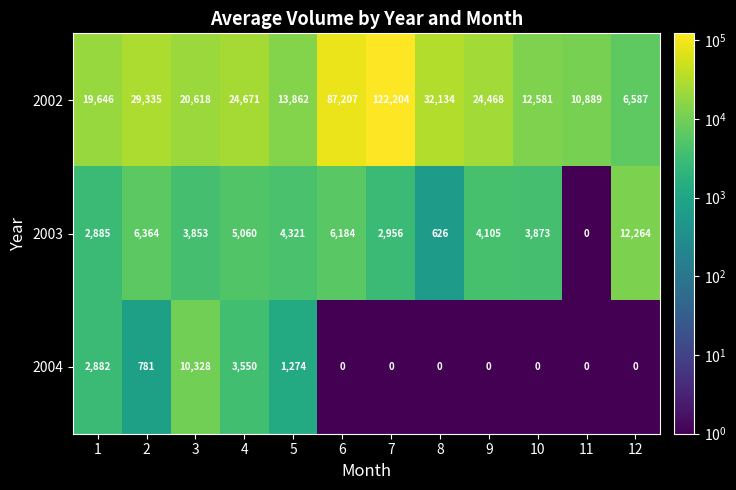

Rank the series by their maximum value, from highest to lowest.

2002, 2003, 2004